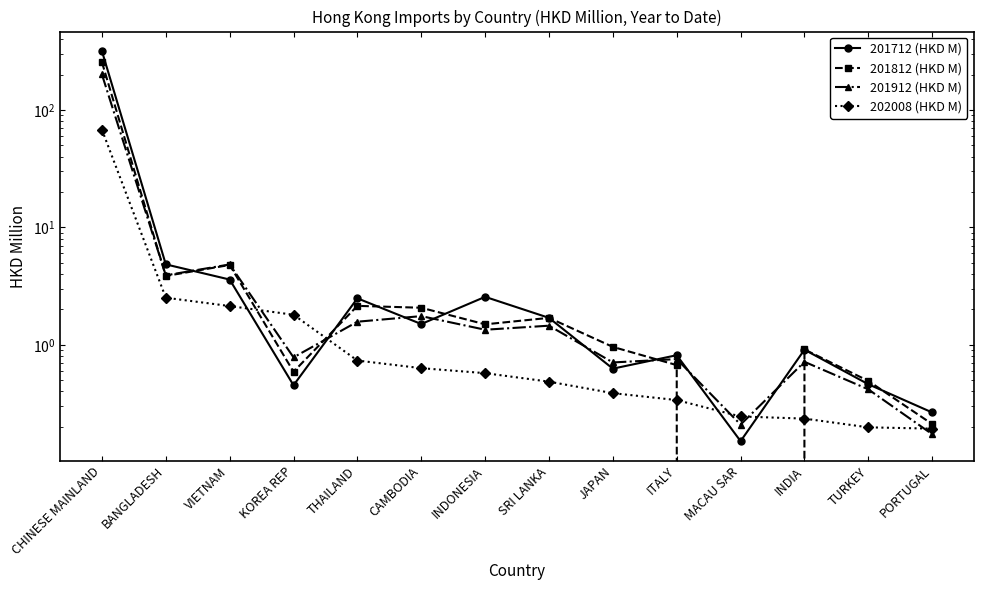

At how many categories does at least one series exceed 192?

1